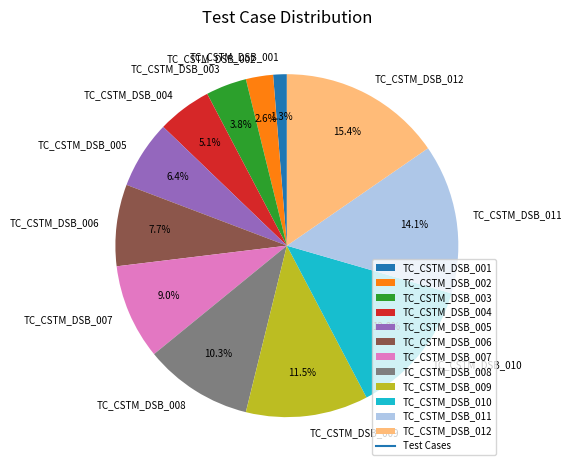

Which category has the smallest portion of the pie?

TC_CSTM_DSB_001